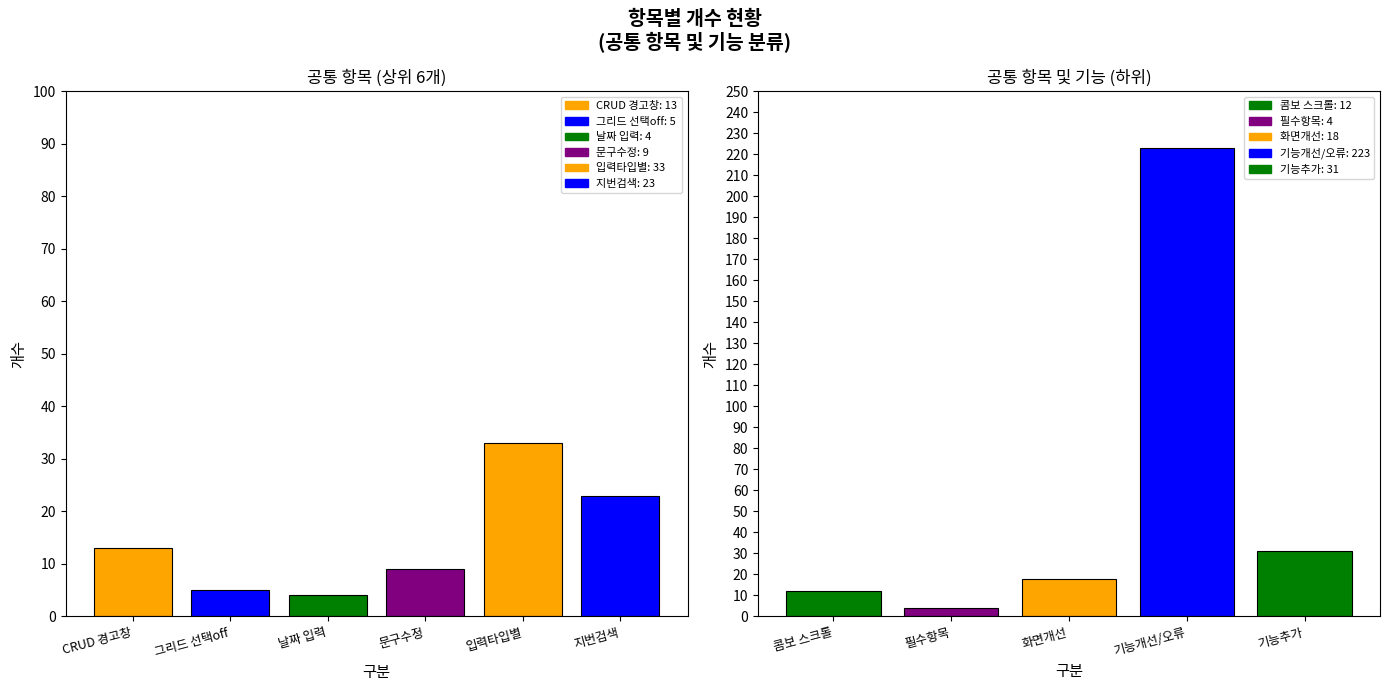

Count the number of categories in the chart.

11